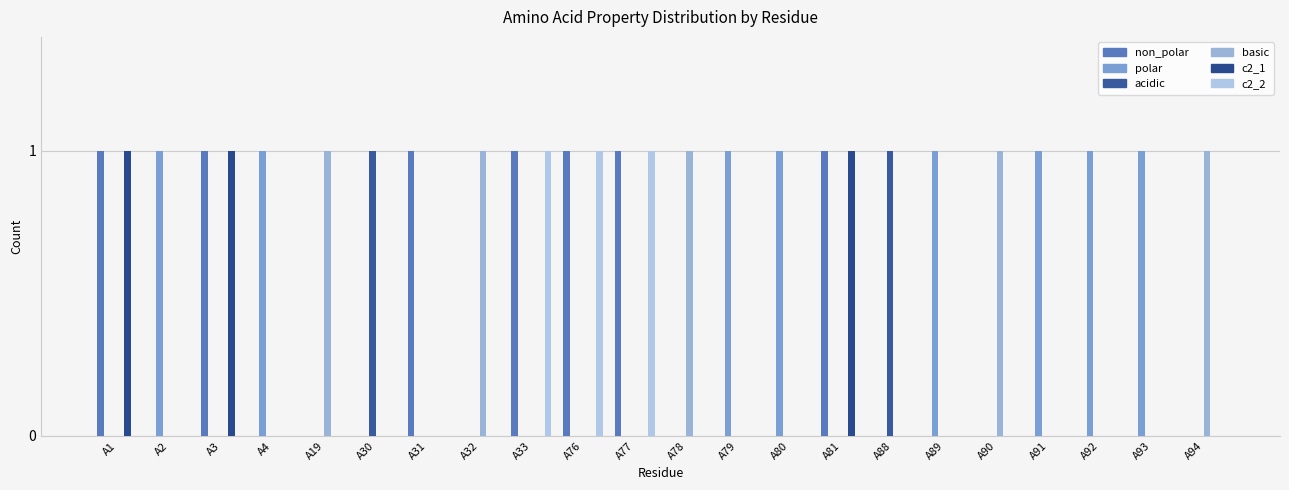

Which label corresponds to the smallest value in the chart?

A2